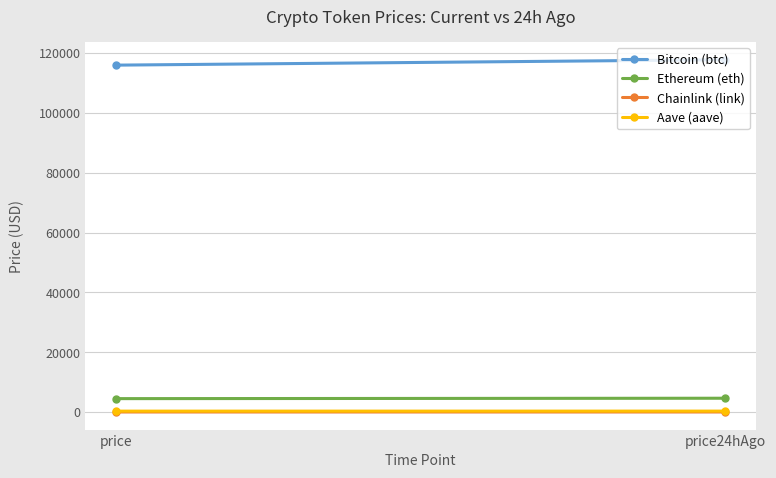

Is this an area chart (filled region under the line)?

No